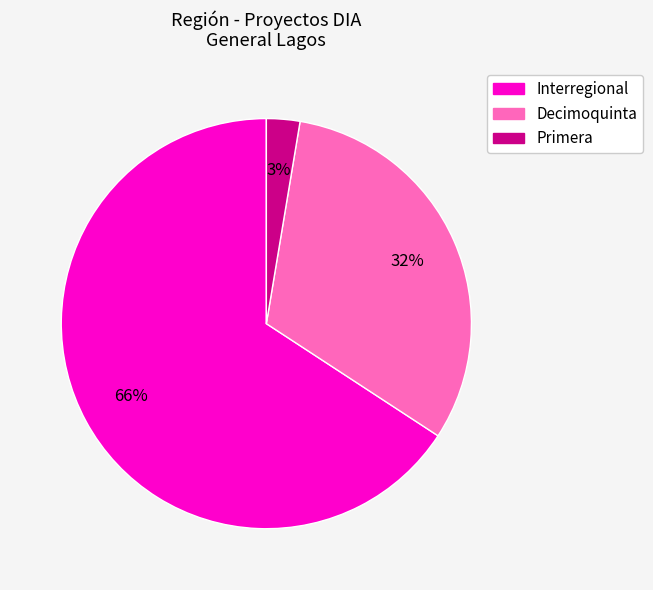

Count the number of slices in the pie.

3